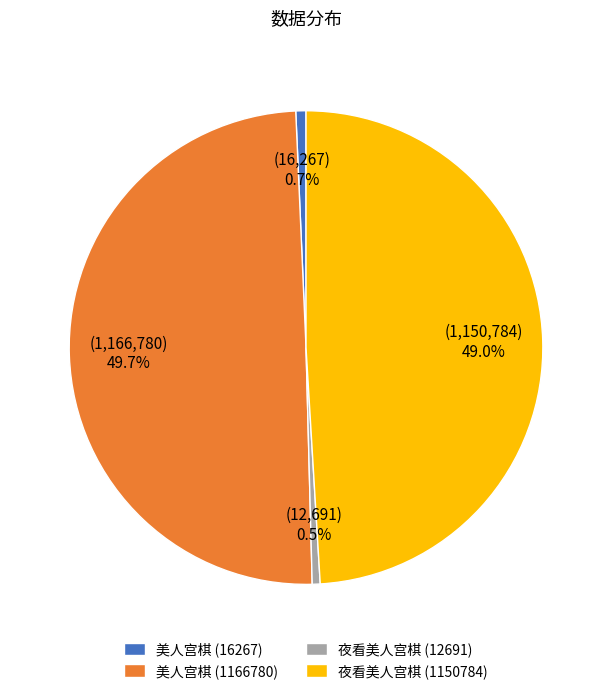

Does 美人宫棋 (16267) represent more than half of the total?

No